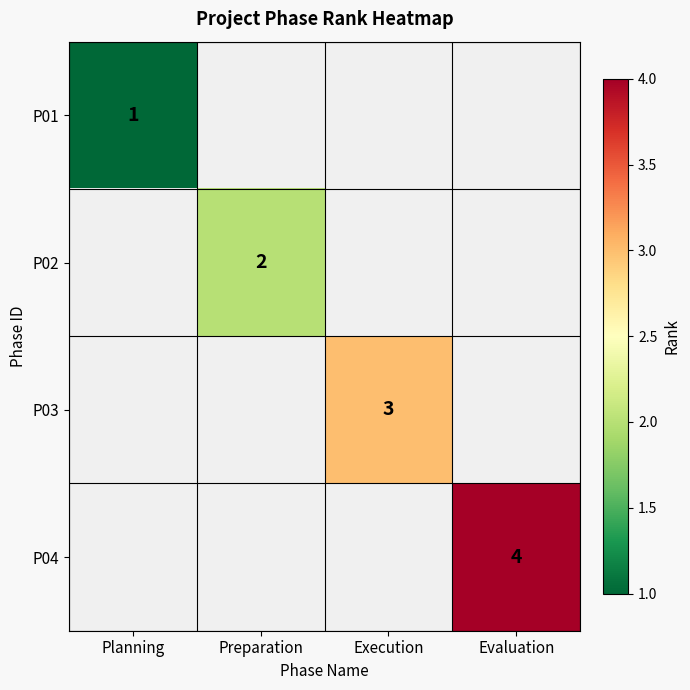

What is the minimum value shown in the chart?

1.0